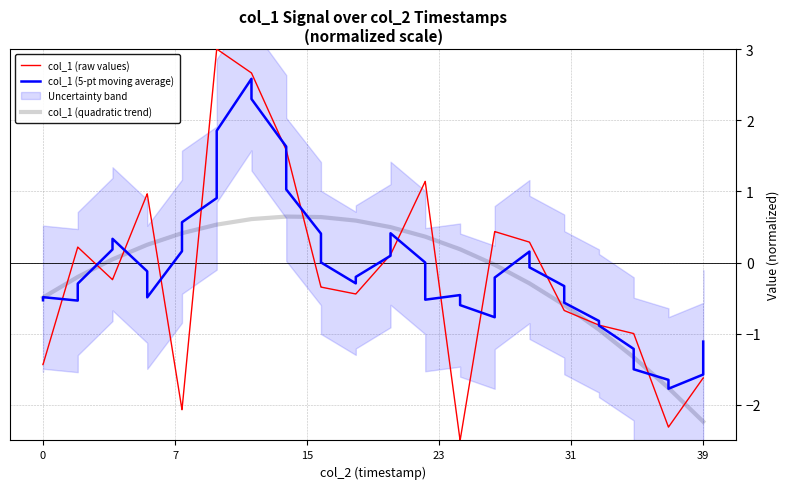

What is the smallest value displayed?

-2.5